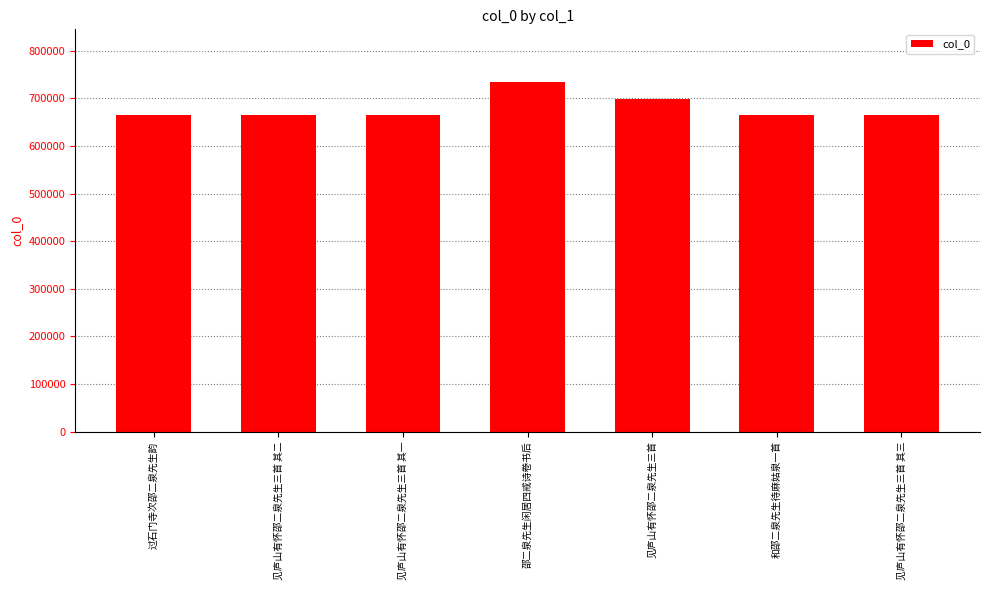

How many bars are there in total?

7